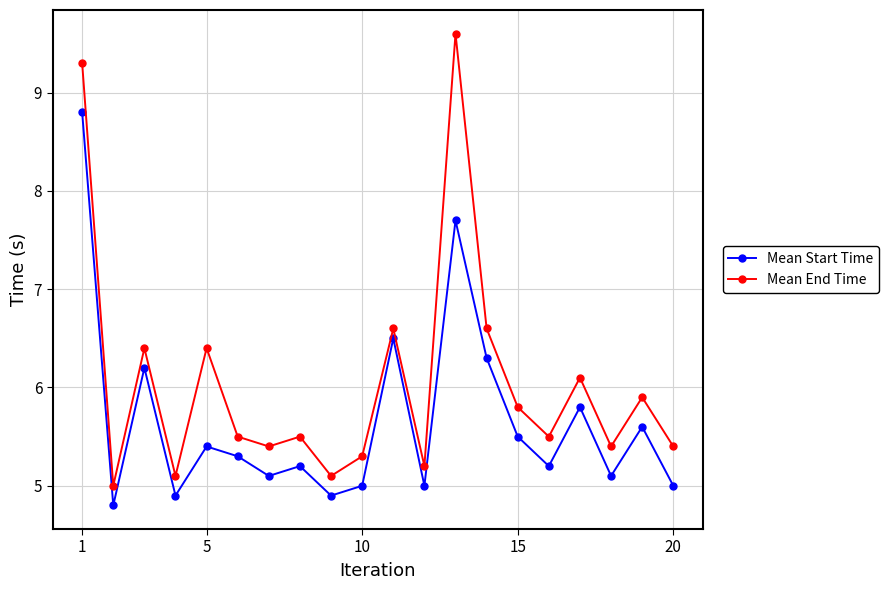

True or false: Mean End Time has more than 1 interior local peaks.

True